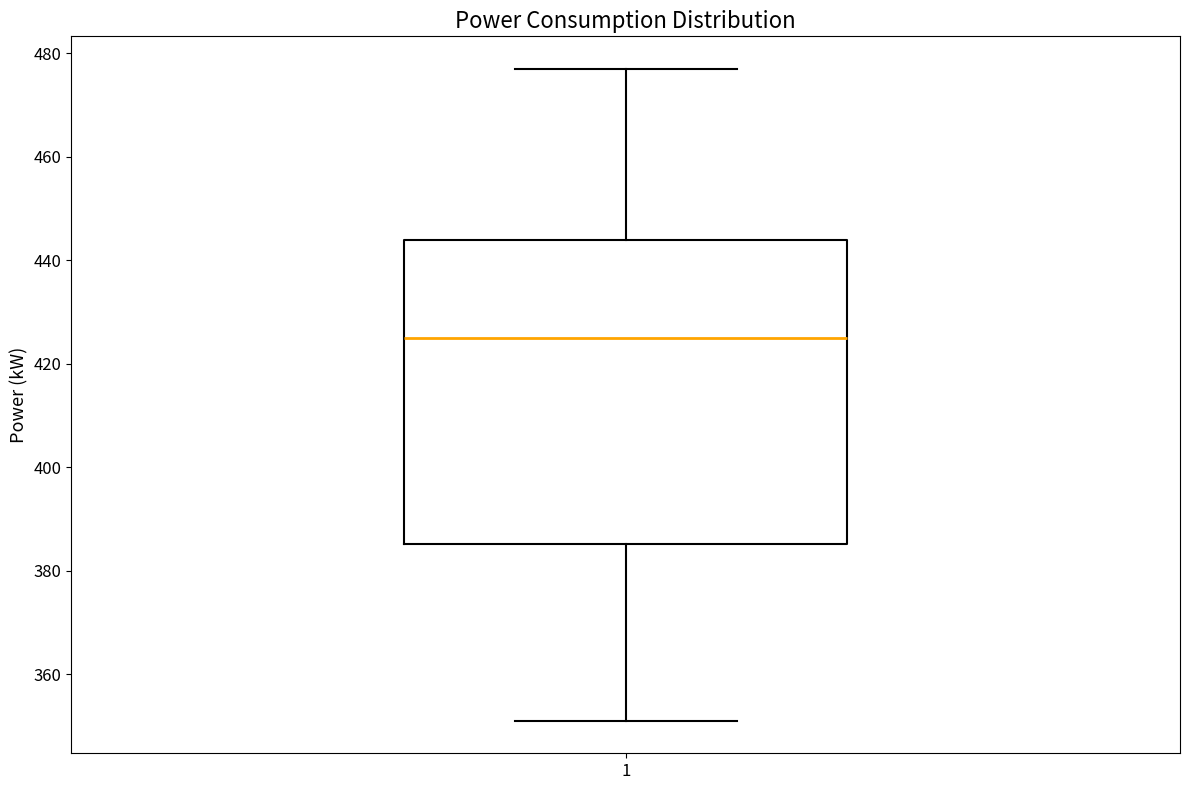

Read this box plot against the y-axis: the position of the median line, the range covered by the box, and the ends of both whiskers. The values are not printed on the chart, so give them approximately, as read against the axis.

median 426, box 386 to 444, whiskers 352 to 478